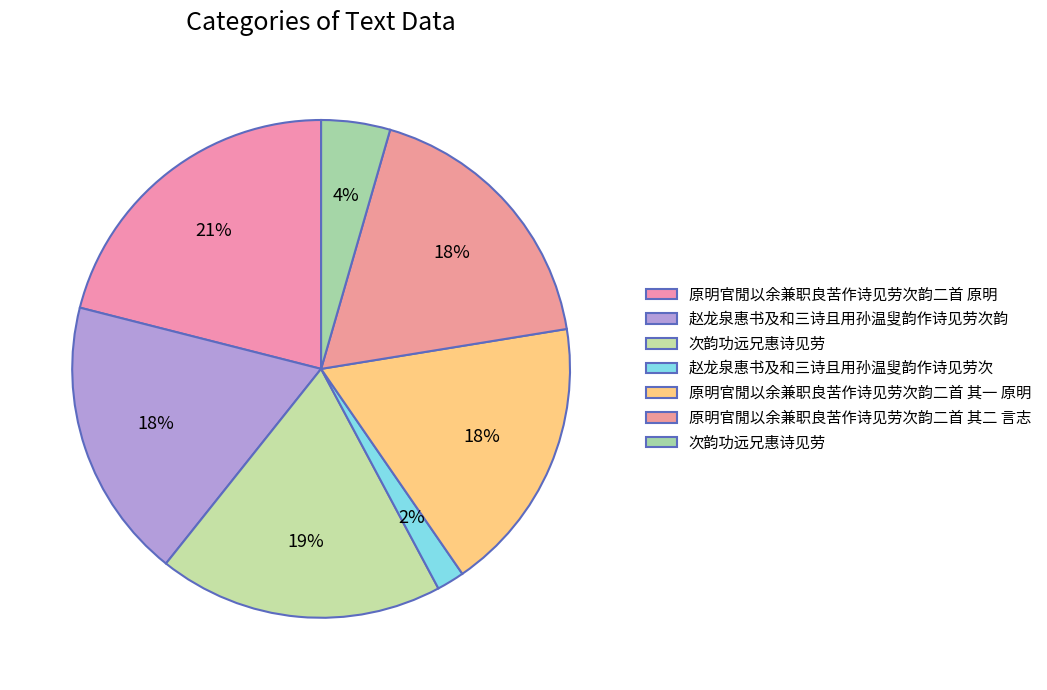

How many slices are in this pie chart?

7